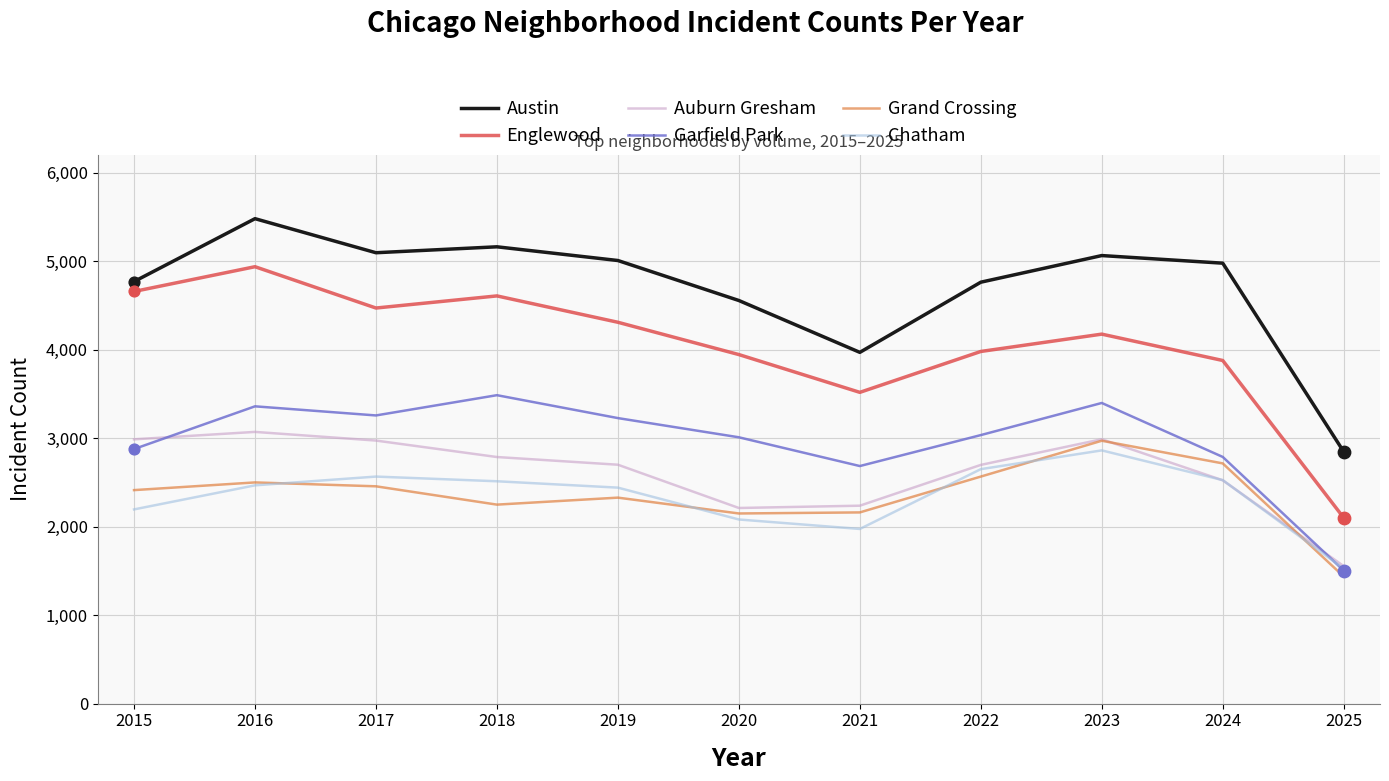

Is the value of Garfield Park at 2019 greater than the value of Chatham at 2017?

Yes